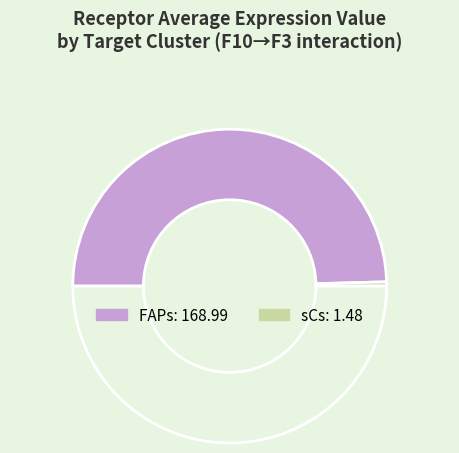

What is the smallest slice in the pie chart?

sCs